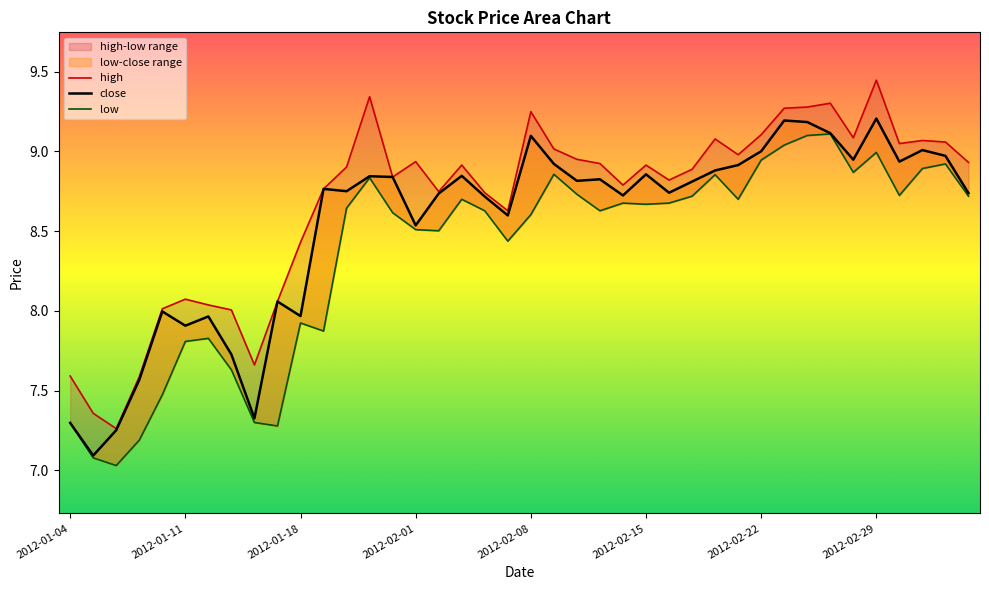

Is the value of high at 2012-01-19 greater than the value of low at 2012-02-23?

No